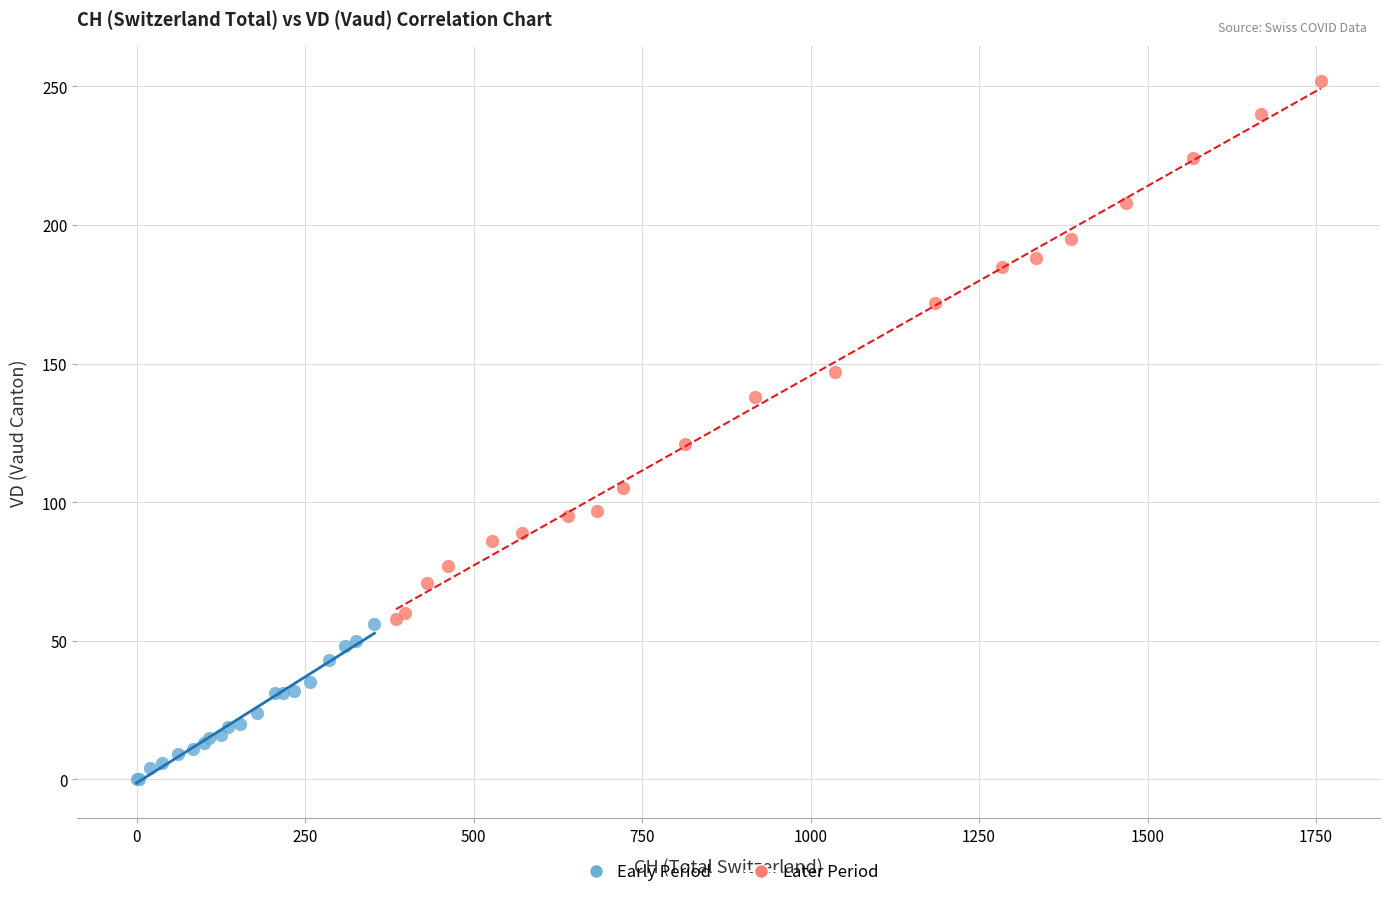

Which series reaches the maximum Y coordinate?

Later Period